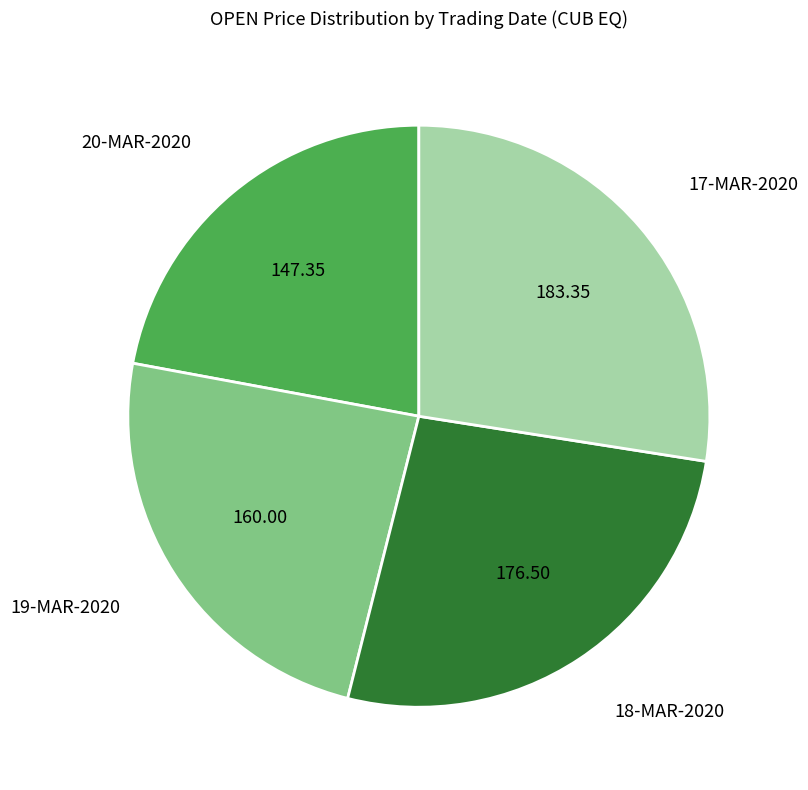

Is there any slice that represents more than half of the pie?

No